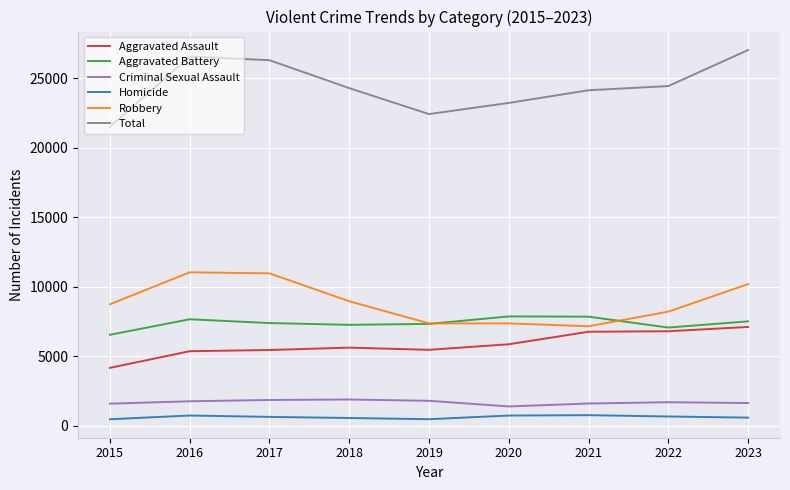

Which series has the widest spread of values?

Total